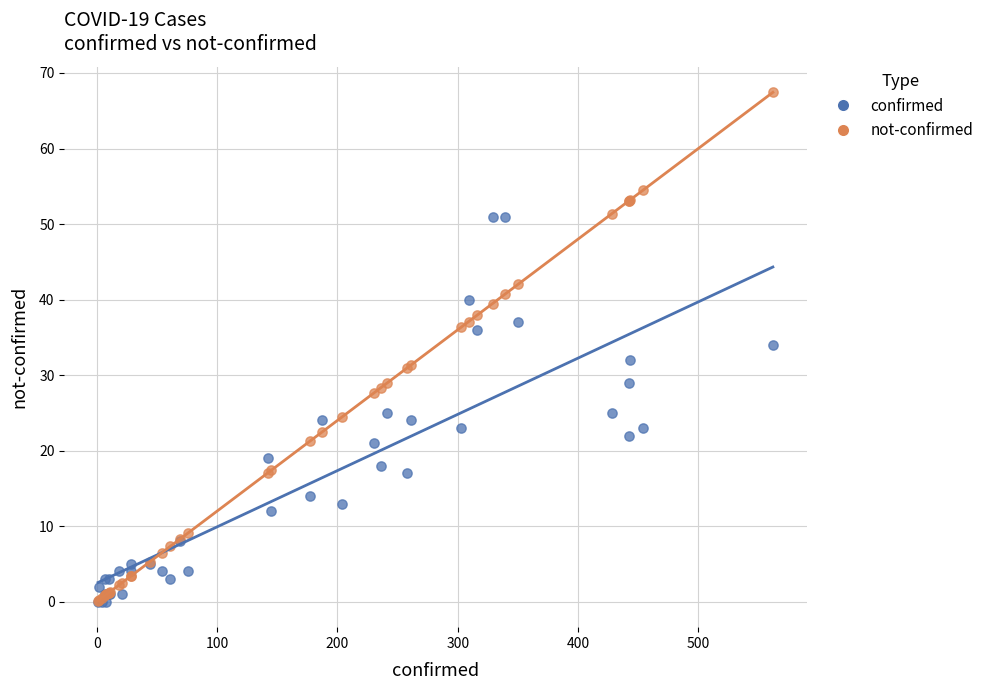

What are all the series names shown in the legend?

confirmed, not-confirmed